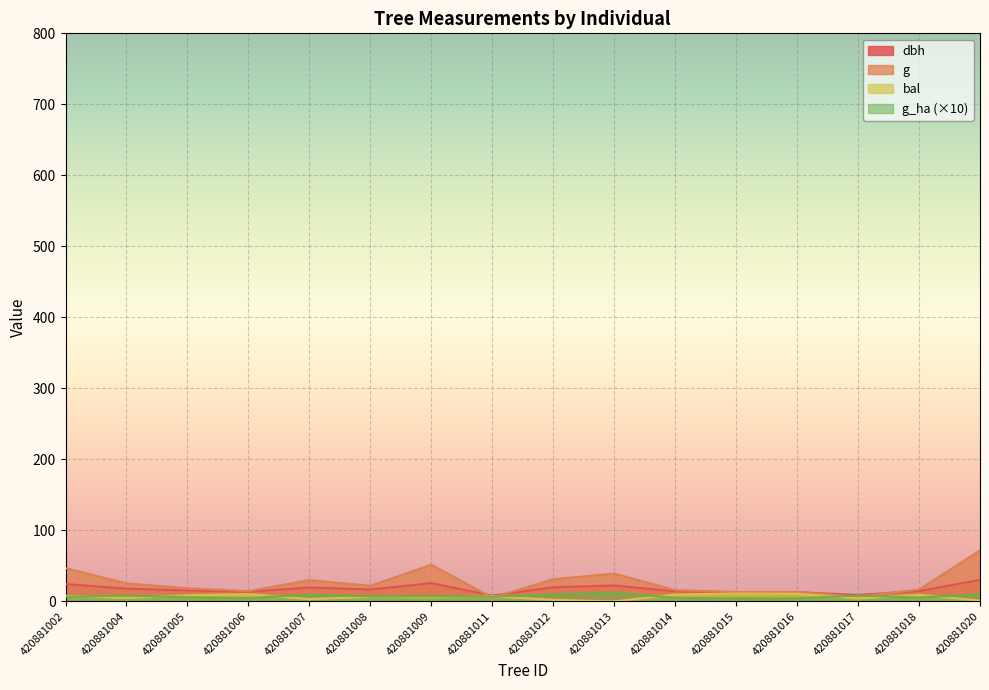

Reading left to right, what are all the values shown in this chart?

dbh: 420881002=24.4	420881004=17.9	420881005=15.3	420881006=13.6	420881007=19.6	420881008=16.8	420881009=25.6	420881011=8.2	420881012=19.9	420881013=22.4	420881014=14.2	420881015=13.0	420881016=13.1	420881017=9.1	420881018=14.6	420881020=30.2
g: 420881002=47.0	420881004=25.3	420881005=18.5	420881006=14.5	420881007=30.0	420881008=22.0	420881009=51.7	420881011=5.3	420881012=31.3	420881013=39.2	420881014=15.8	420881015=13.3	420881016=13.4	420881017=6.5	420881018=16.7	420881020=71.9
bal: 420881002=8.0	420881004=5.0	420881005=8.6	420881006=10.2	420881007=3.3	420881008=6.6	420881009=5.8	420881011=7.3	420881012=2.3	420881013=0.0	420881014=9.7	420881015=11.1	420881016=10.7	420881017=4.2	420881018=9.2	420881020=1.2
g_ha: 420881002=6.6	420881004=8.1	420881005=5.9	420881006=4.6	420881007=9.6	420881008=7.0	420881009=7.3	420881011=6.7	420881012=10.0	420881013=12.5	420881014=5.0	420881015=4.2	420881016=4.3	420881017=8.3	420881018=5.3	420881020=10.2